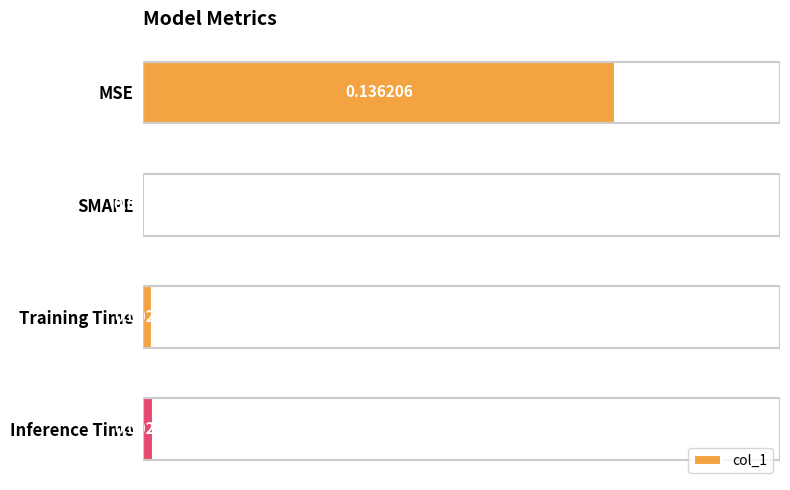

Which label corresponds to the largest value in the chart?

MSE